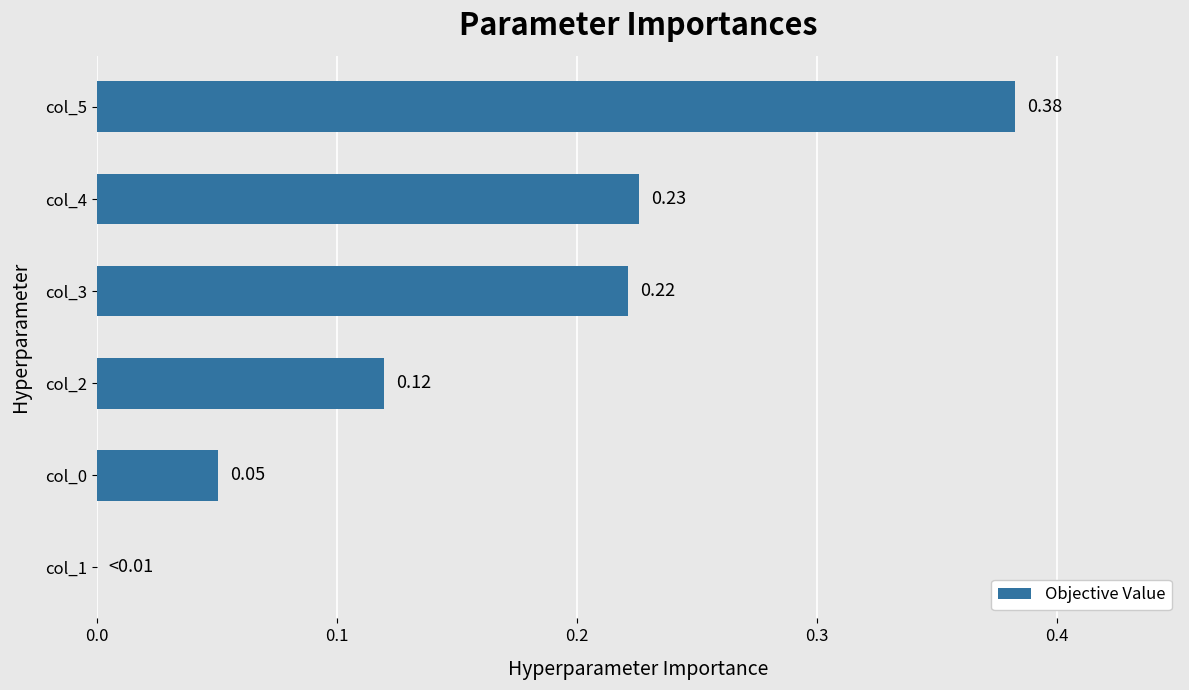

Which label corresponds to the largest value in the chart?

col_5